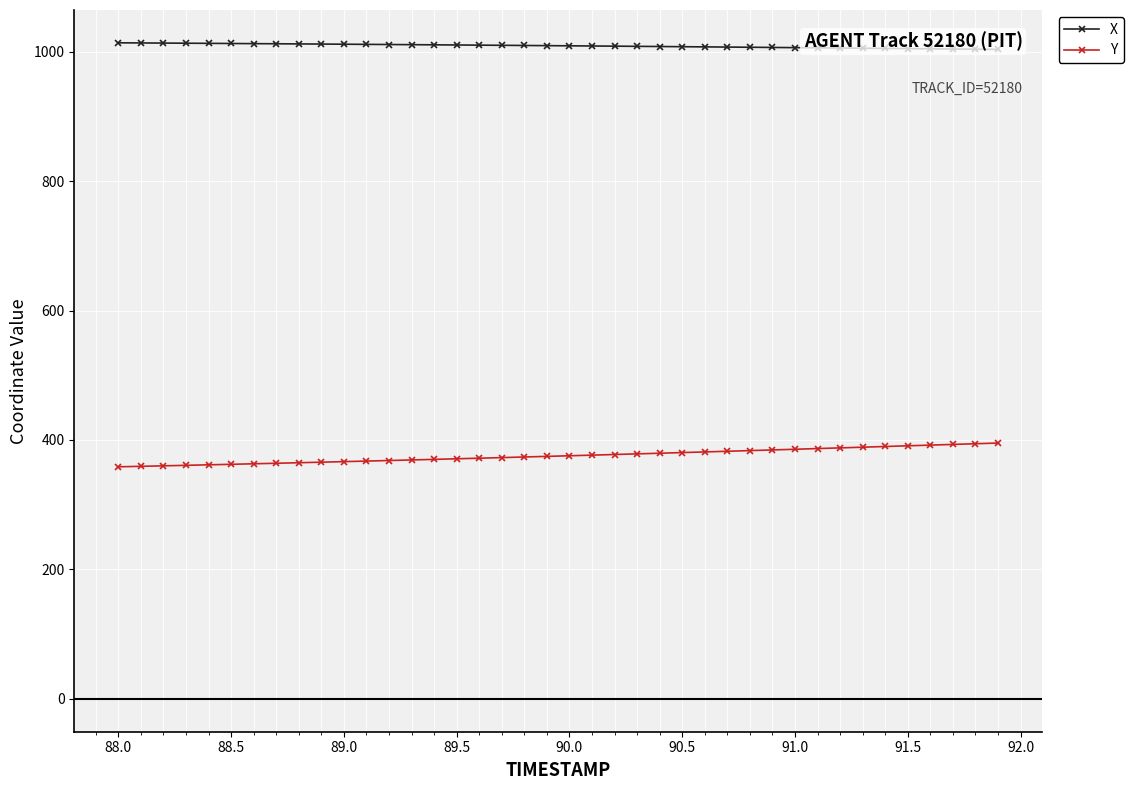

True or false: X and Y intersect in this chart.

False